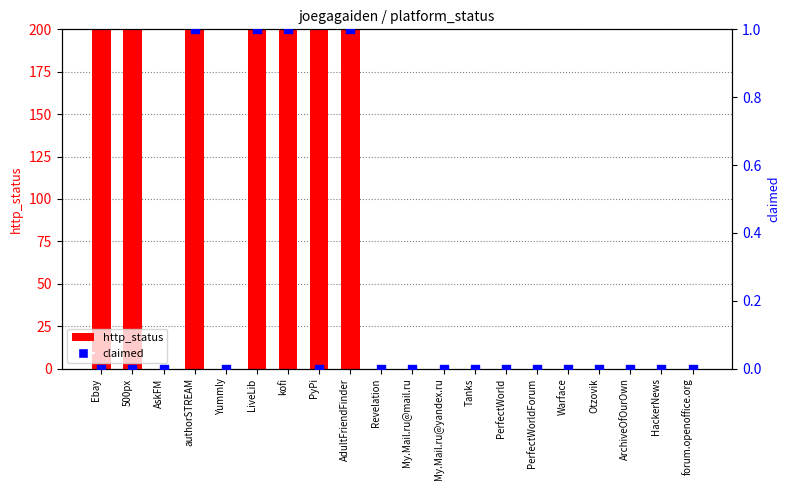

At which category is the sum across all series the highest?

authorSTREAM